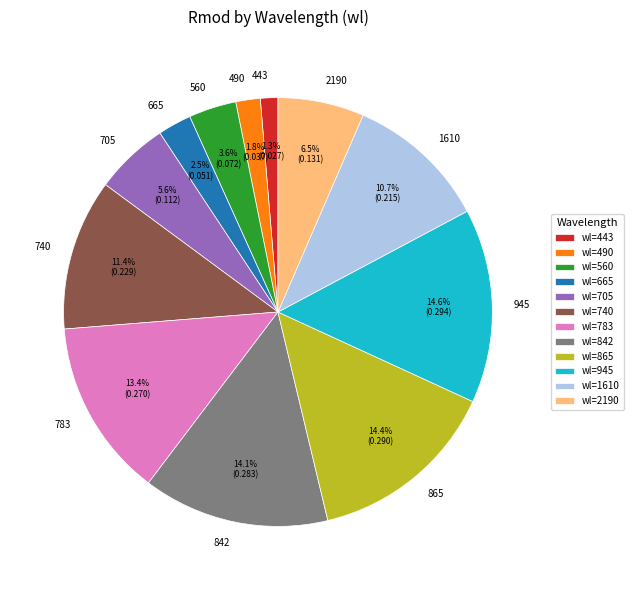

What percentage do 705 and 560 together represent?

9.2%